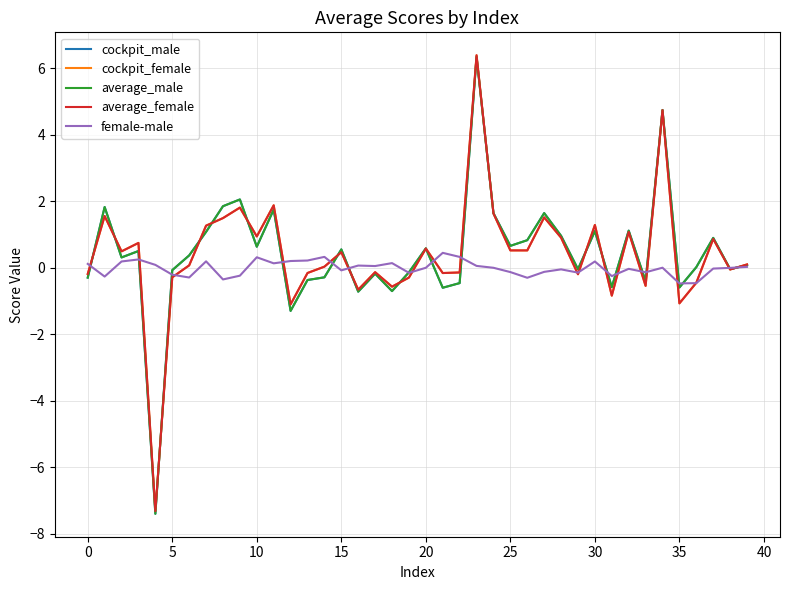

Which series has the widest spread of values?

average_male